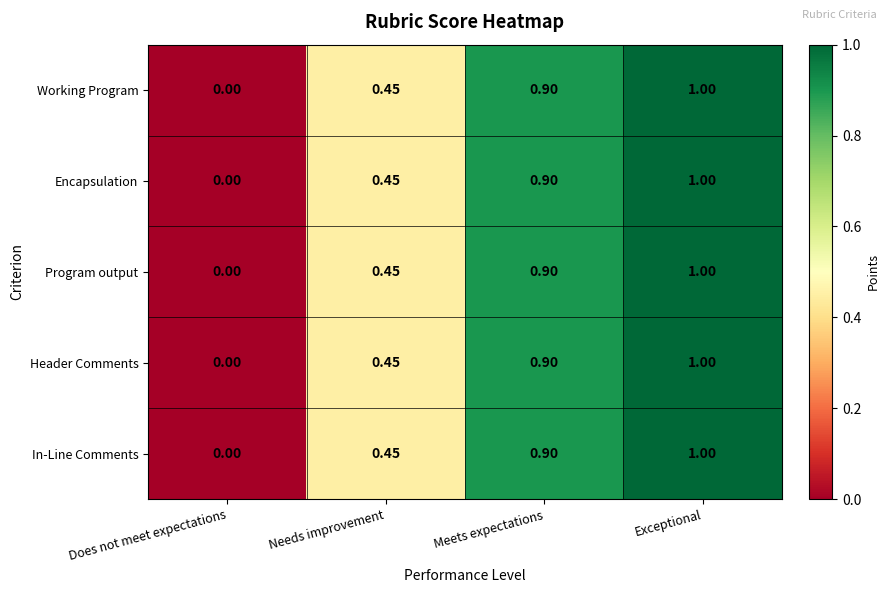

At which label is In-Line Comments closest to 0?

Does not meet expectations